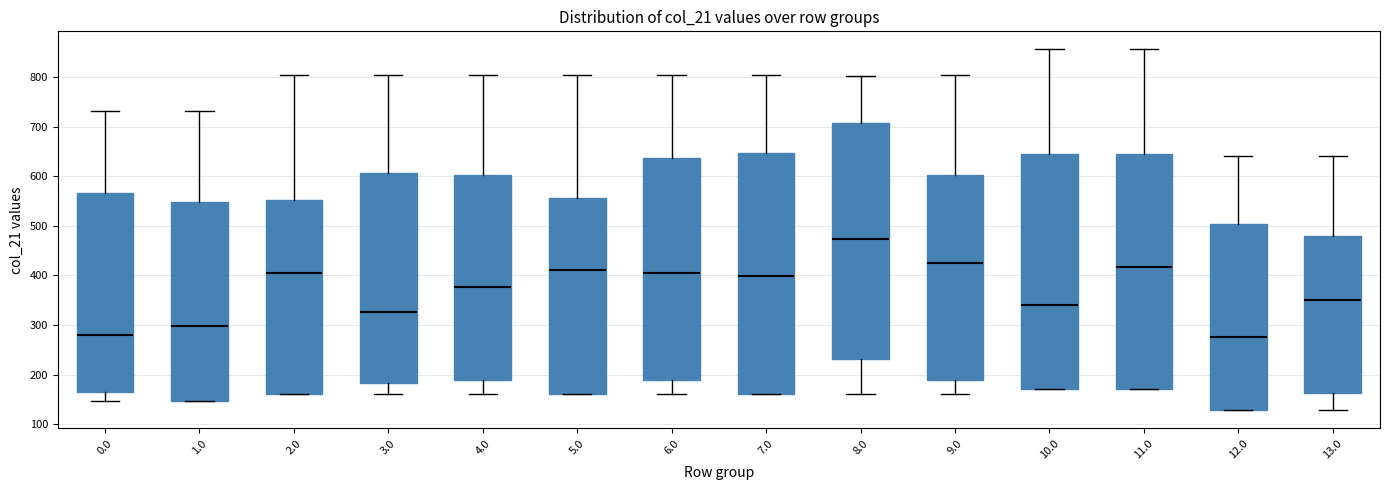

Reading left to right, transcribe this box plot: for each box, give where its median line is, the range the box spans, and where its two whiskers end, as read against the y-axis. The values are not printed on the chart, so give them approximately, as read against the axis.

0.0: median 280, box 160 to 570, whiskers 150 to 730
1.0: median 300, box 150 to 550, whiskers 150 to 730
2.0: median 410, box 160 to 550, whiskers 160 to 800
3.0: median 330, box 180 to 610, whiskers 160 to 800
4.0: median 380, box 190 to 600, whiskers 160 to 800
5.0: median 410, box 160 to 560, whiskers 160 to 800
6.0: median 410, box 190 to 640, whiskers 160 to 800
7.0: median 400, box 160 to 650, whiskers 160 to 800
8.0: median 470, box 230 to 710, whiskers 160 to 800
9.0: median 420, box 190 to 600, whiskers 160 to 800
10.0: median 340, box 170 to 650, whiskers 170 to 860
11.0: median 420, box 170 to 650, whiskers 170 to 860
12.0: median 280, box 130 to 500, whiskers 130 to 640
13.0: median 350, box 160 to 480, whiskers 130 to 640